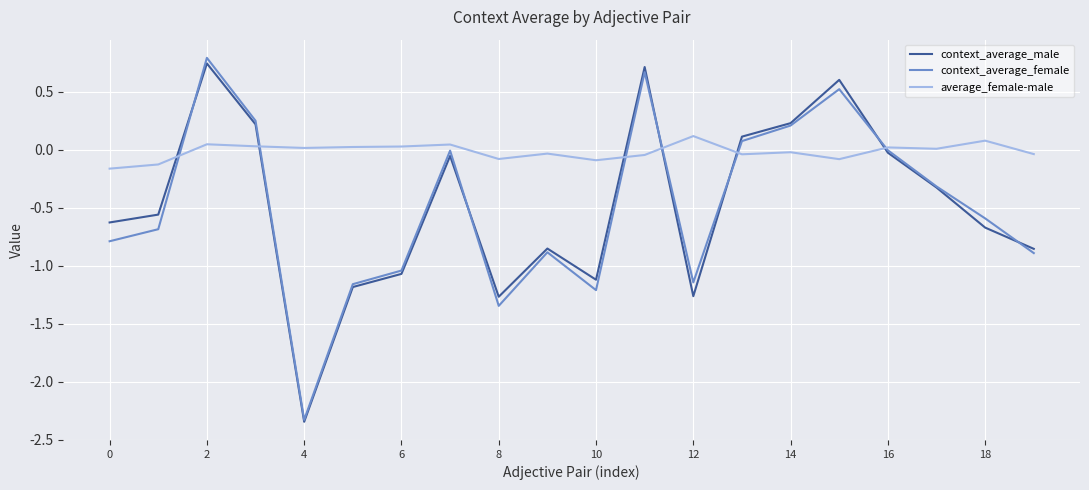

What is the maximum value shown in the chart?

0.8